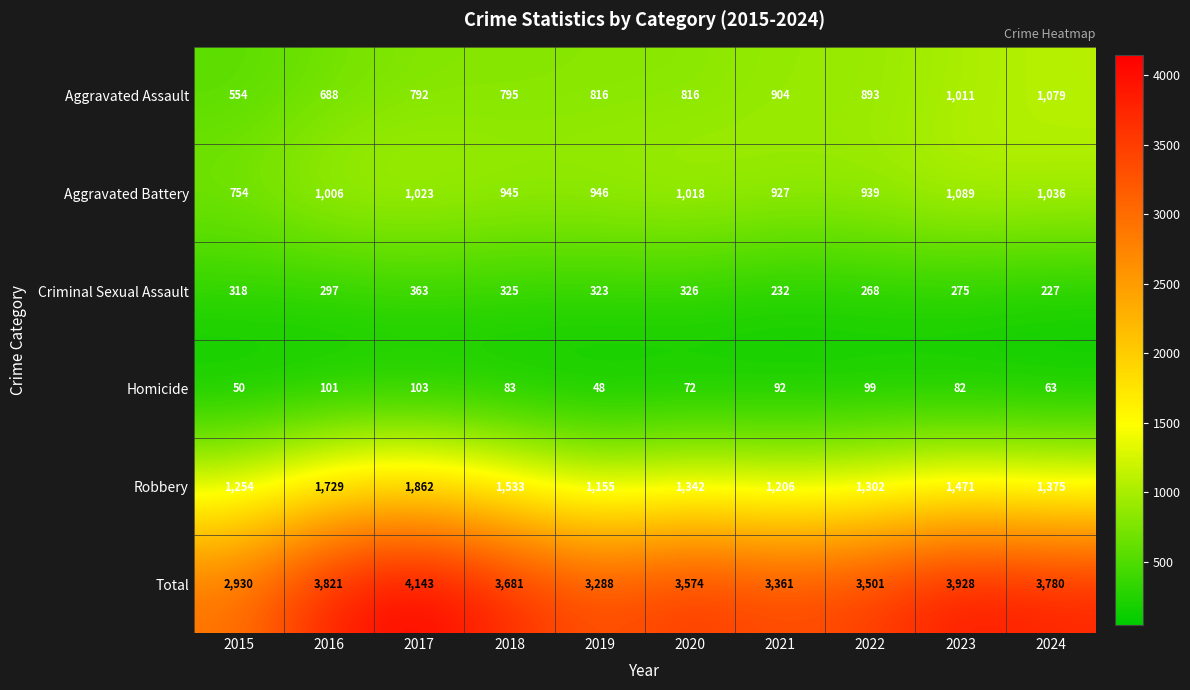

Which series changed the most between 2016 and 2018?

Robbery